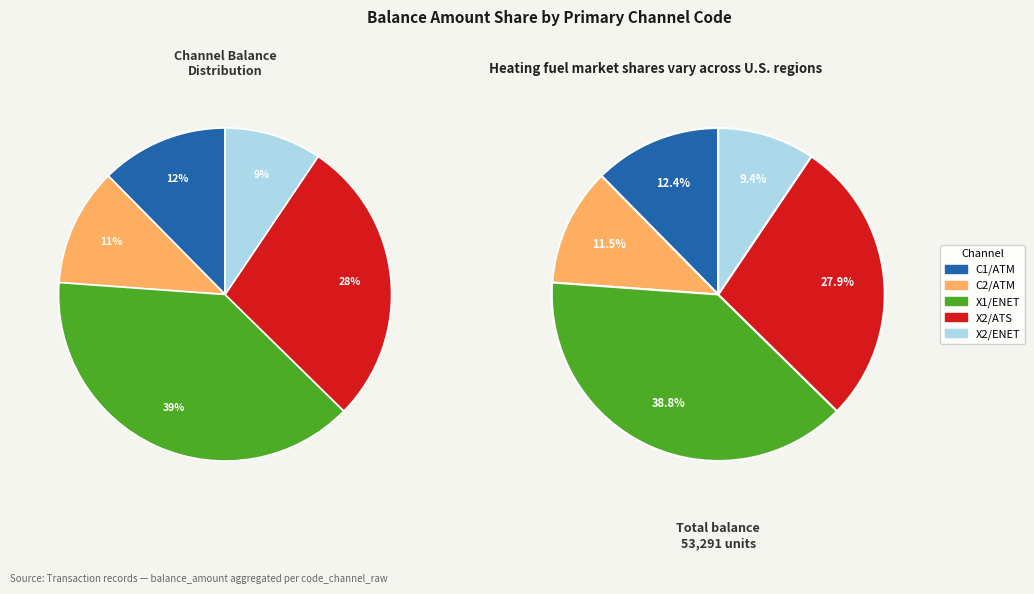

How much of the chart is everything except X2/ATS?

72.1%